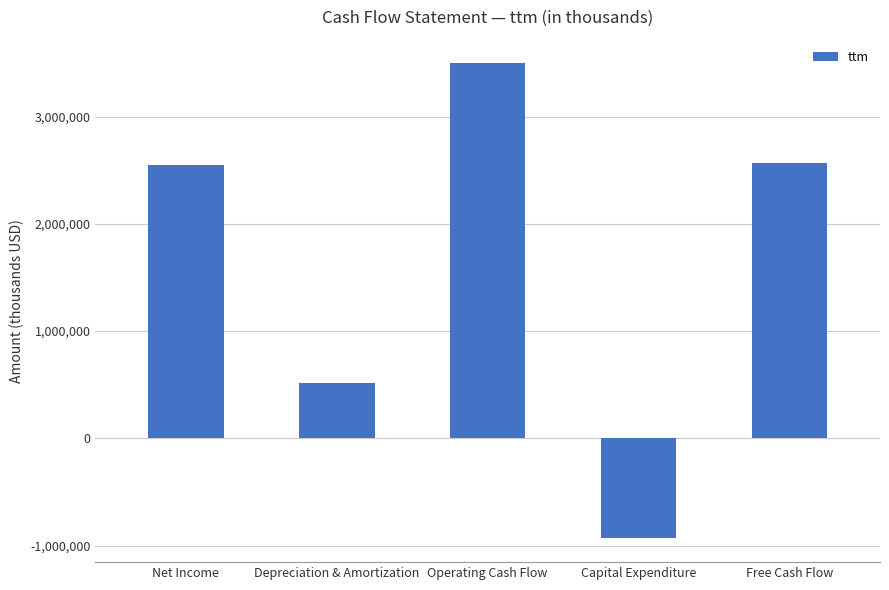

What is the minimum value shown in the chart?

-933000